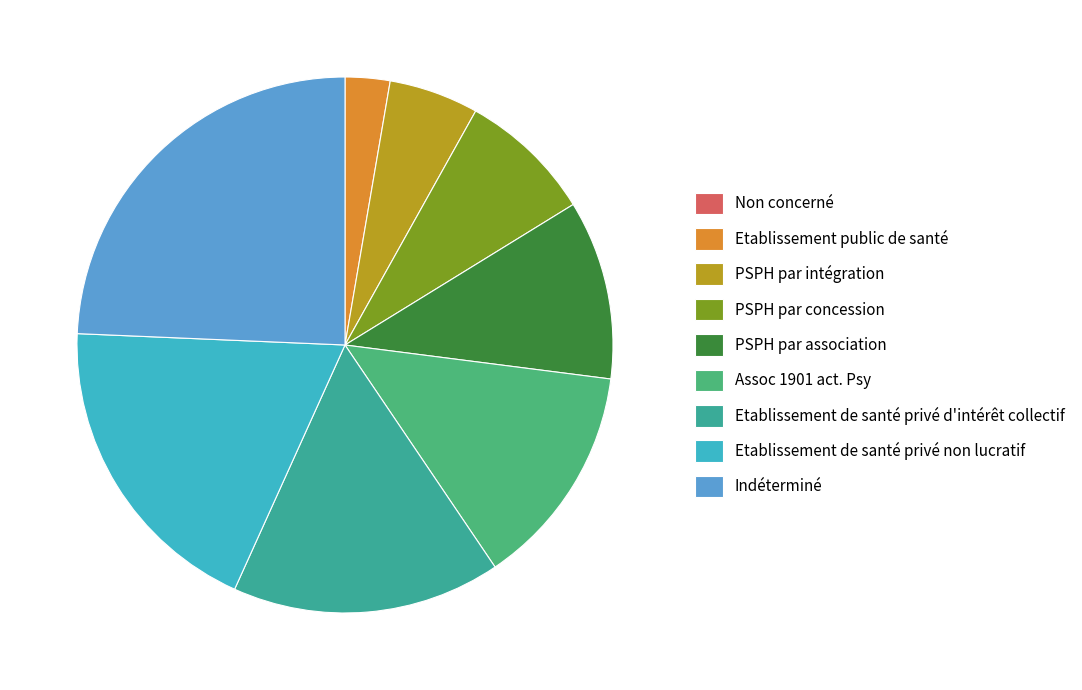

To the nearest percent, what percentage of the pie is PSPH par intégration?

5%